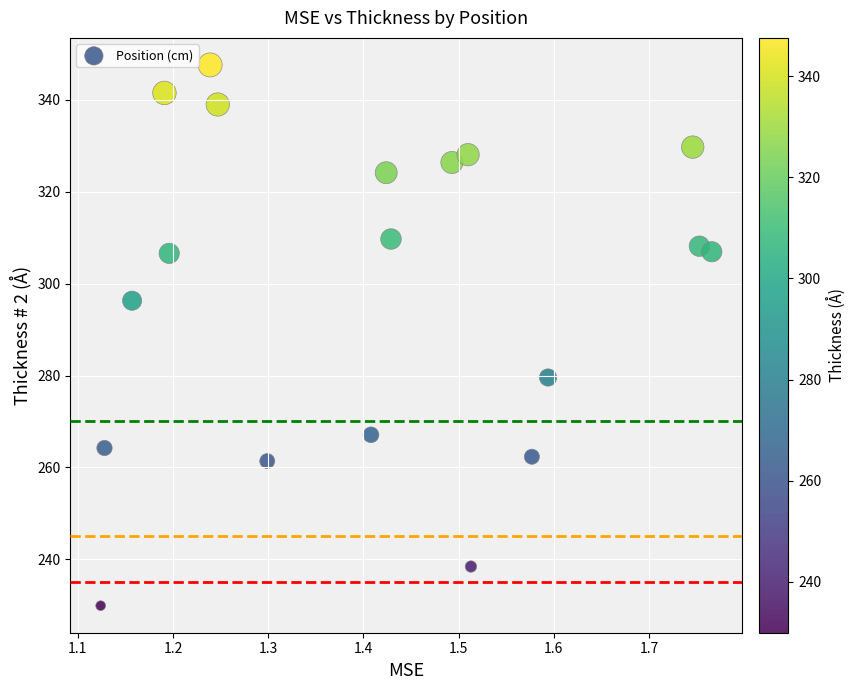

Count the number of points in this scatter plot.

19